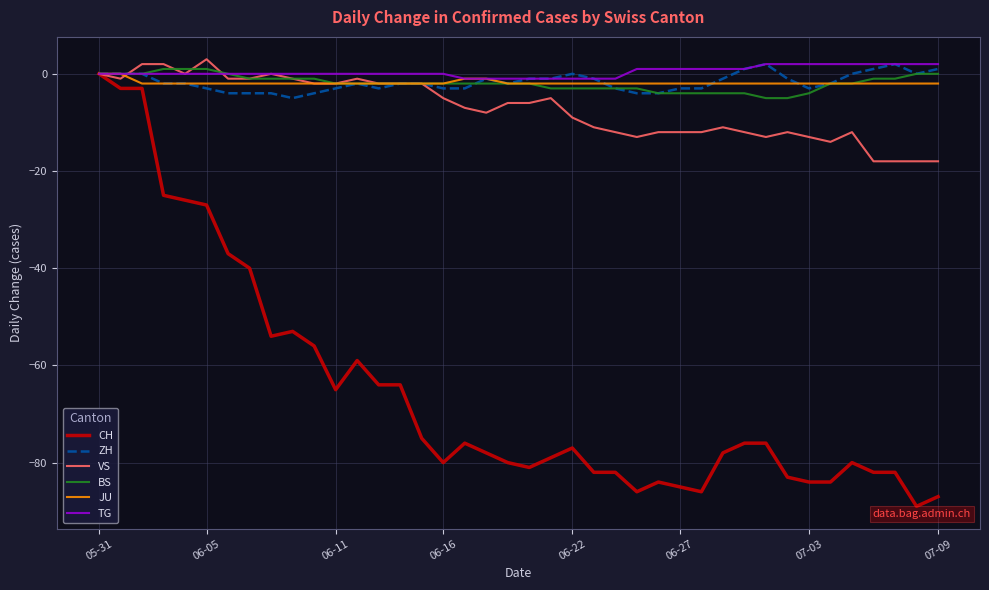

What is the minimum value shown in the chart?

-89